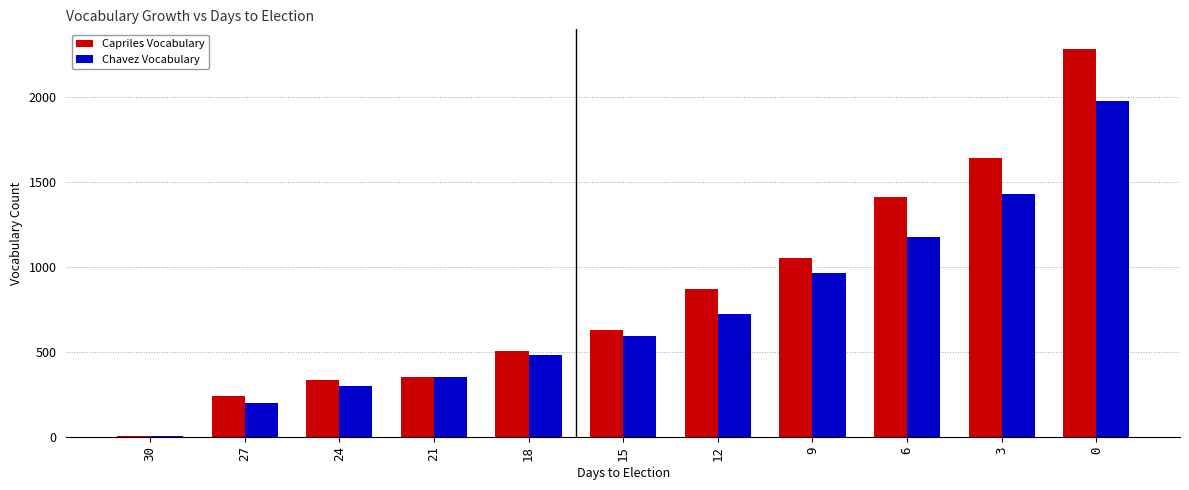

Is it true that Chavez Vocabulary equals 198 at 24?

False